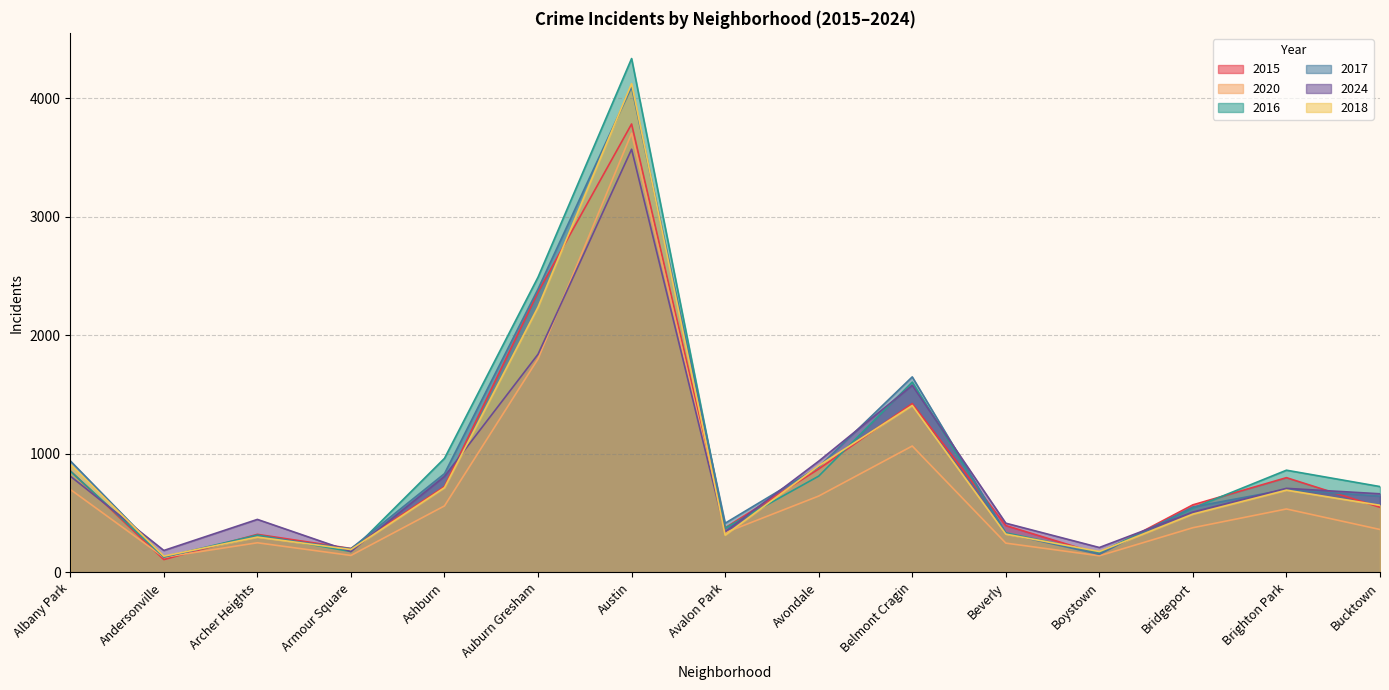

List the labels in order of 2017 value, smallest first.

Andersonville, Boystown, Armour Square, Archer Heights, Beverly, Avalon Park, Bridgeport, Bucktown, Brighton Park, Ashburn, Avondale, Albany Park, Belmont Cragin, Auburn Gresham, Austin